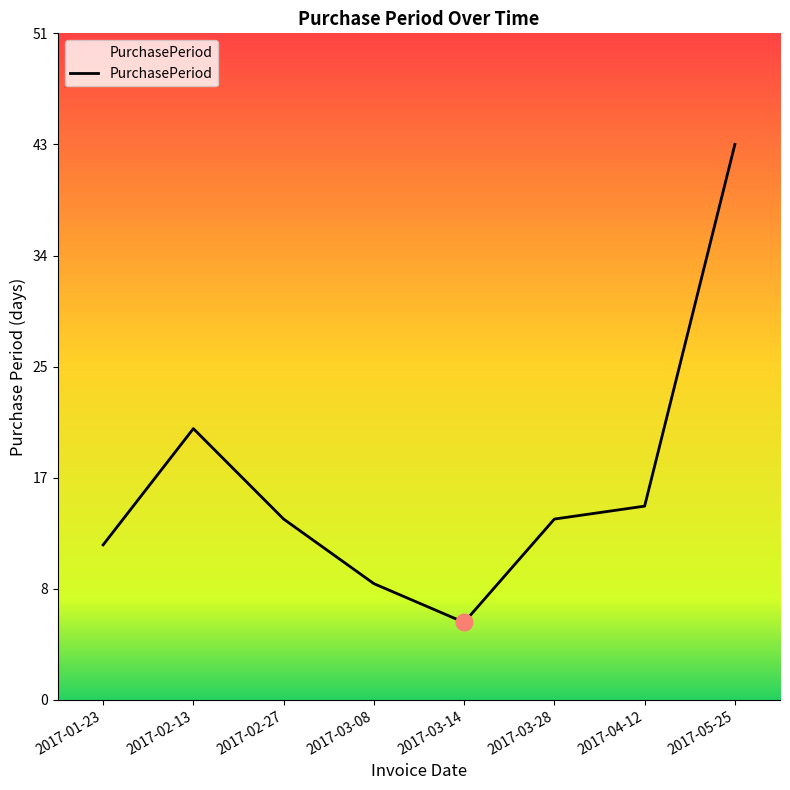

Which label corresponds to the smallest value in the chart?

2017-03-14